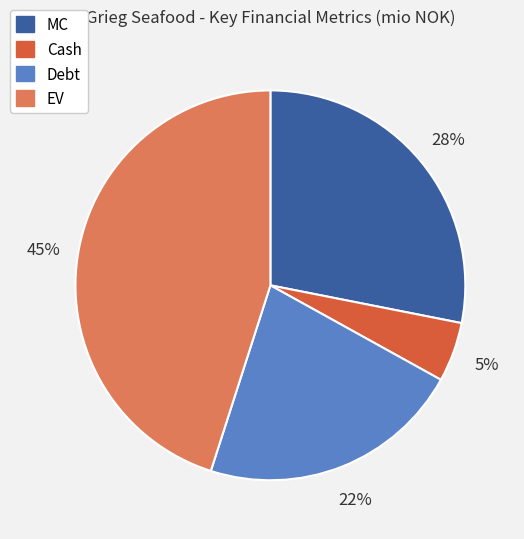

To the nearest percent, what percentage of the pie is MC?

28%